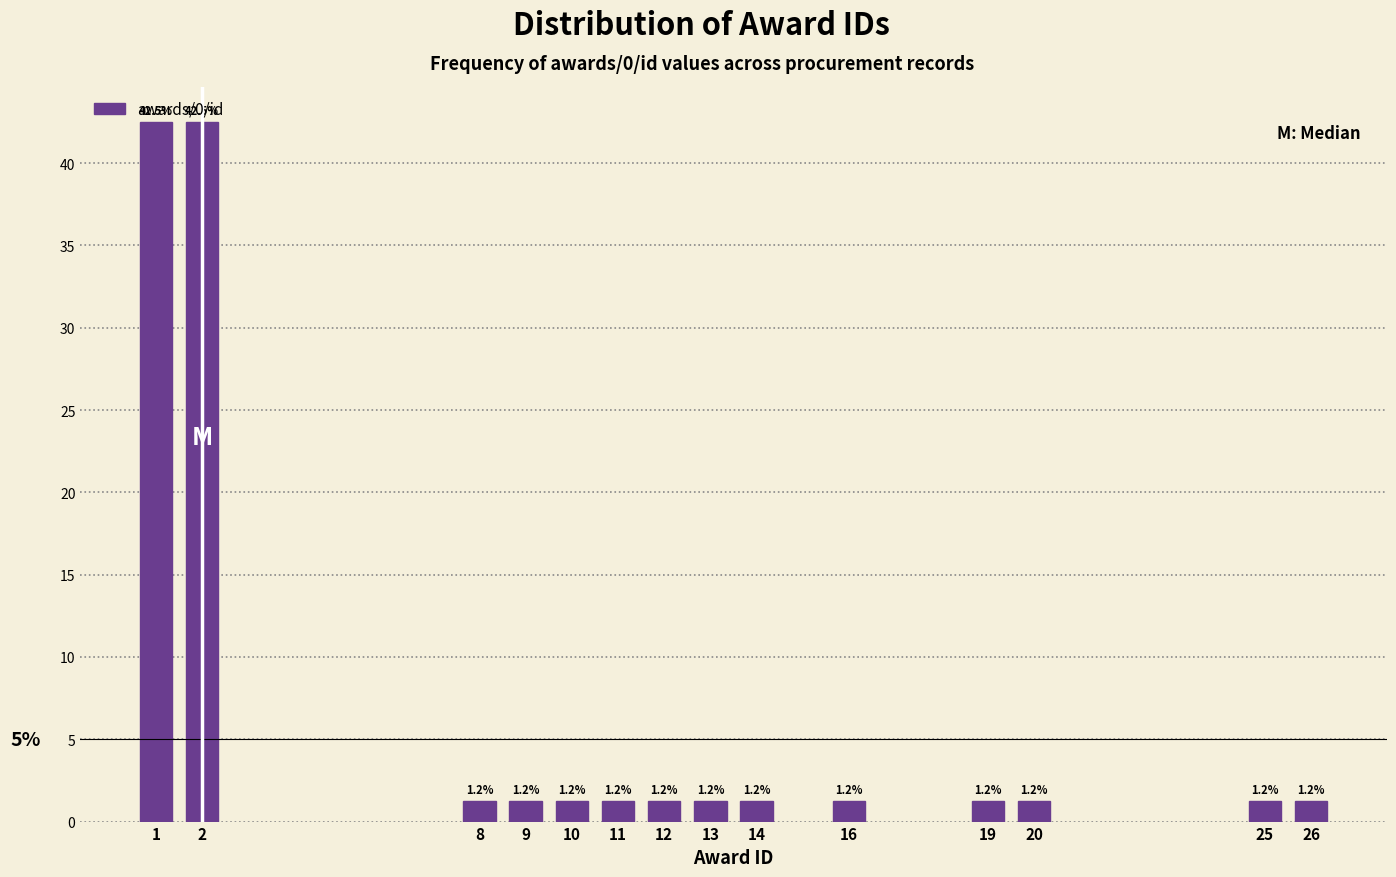

What is the ratio of the value at 14 to the value at 26?

1.0